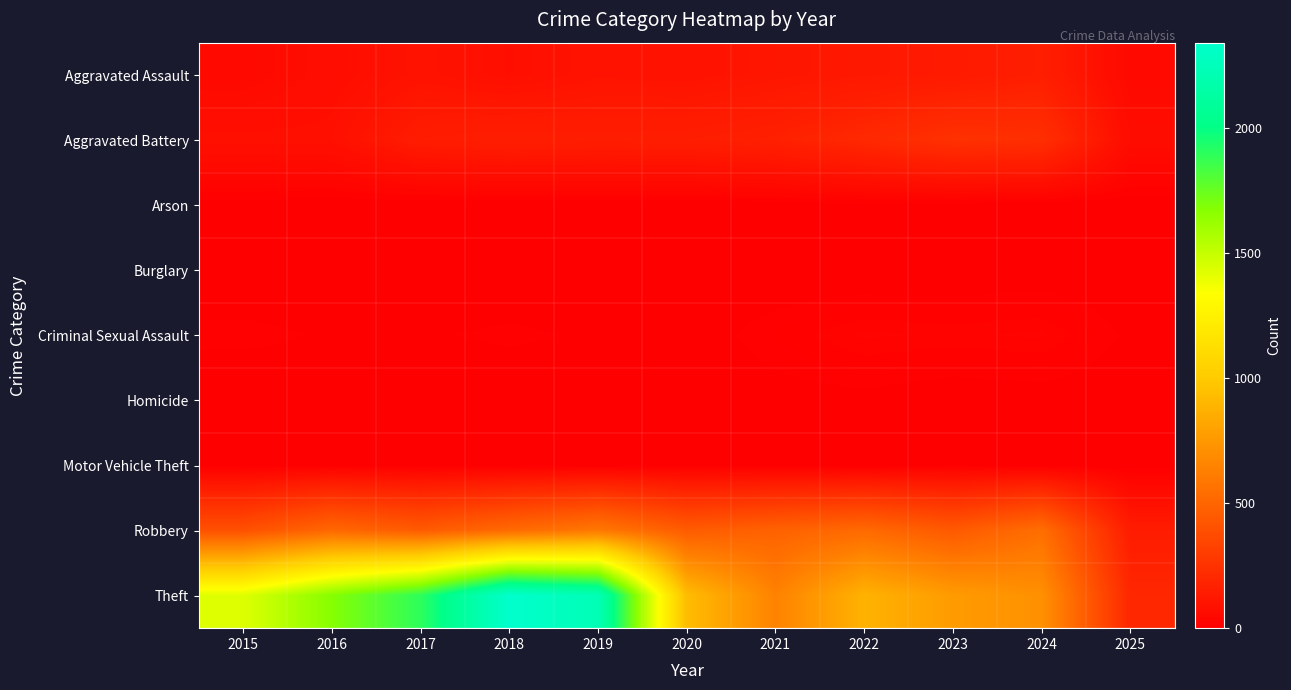

Which category has the highest value across all series?

2018